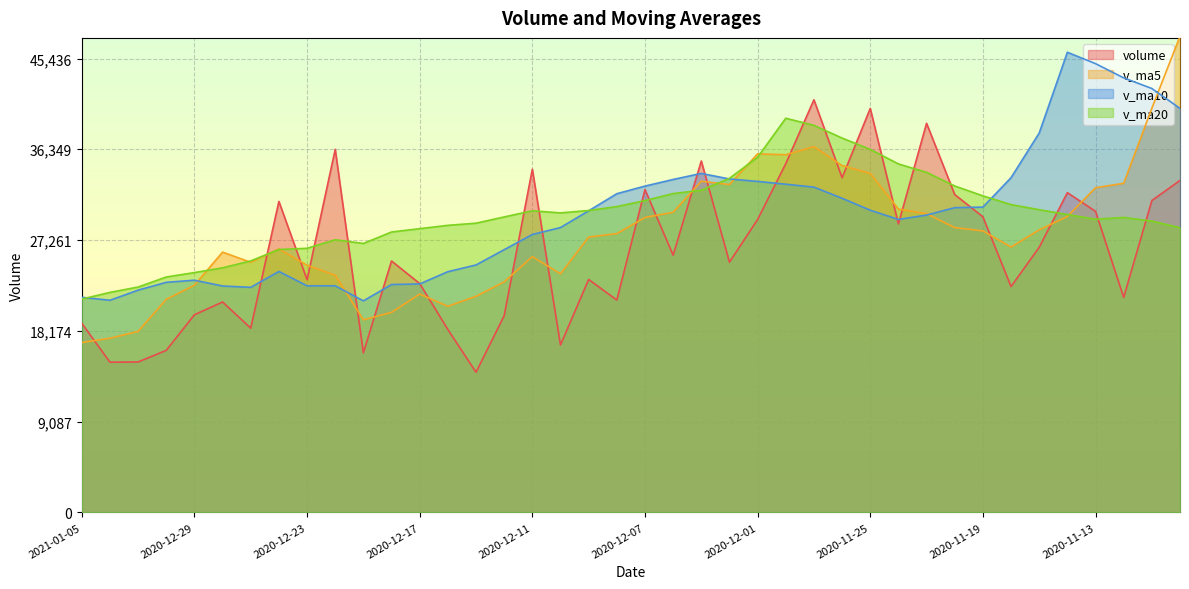

List the series in order of their peak value, highest first.

v_ma5, v_ma10, volume, v_ma20